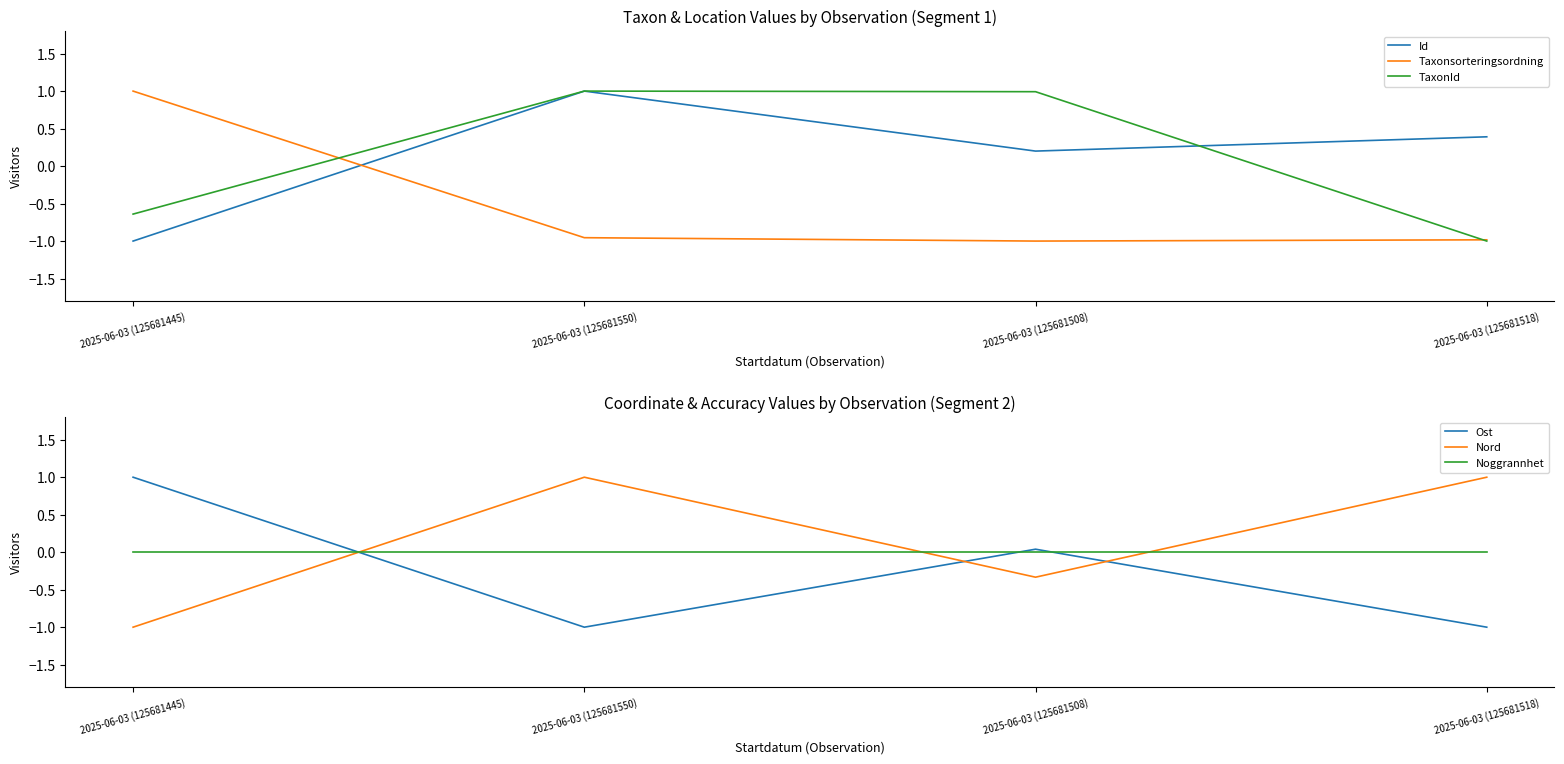

True or false: Taxonsorteringsordning and Ost cross at least once.

True